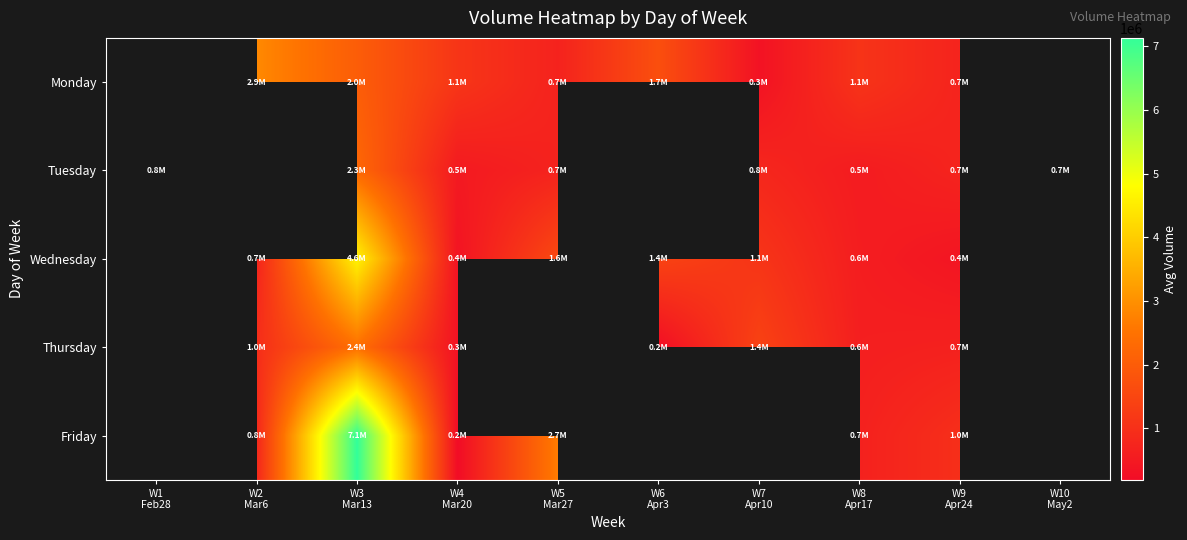

At W7 Apr10, list the series in order from smallest to largest.

Monday, Tuesday, Wednesday, Thursday, Friday